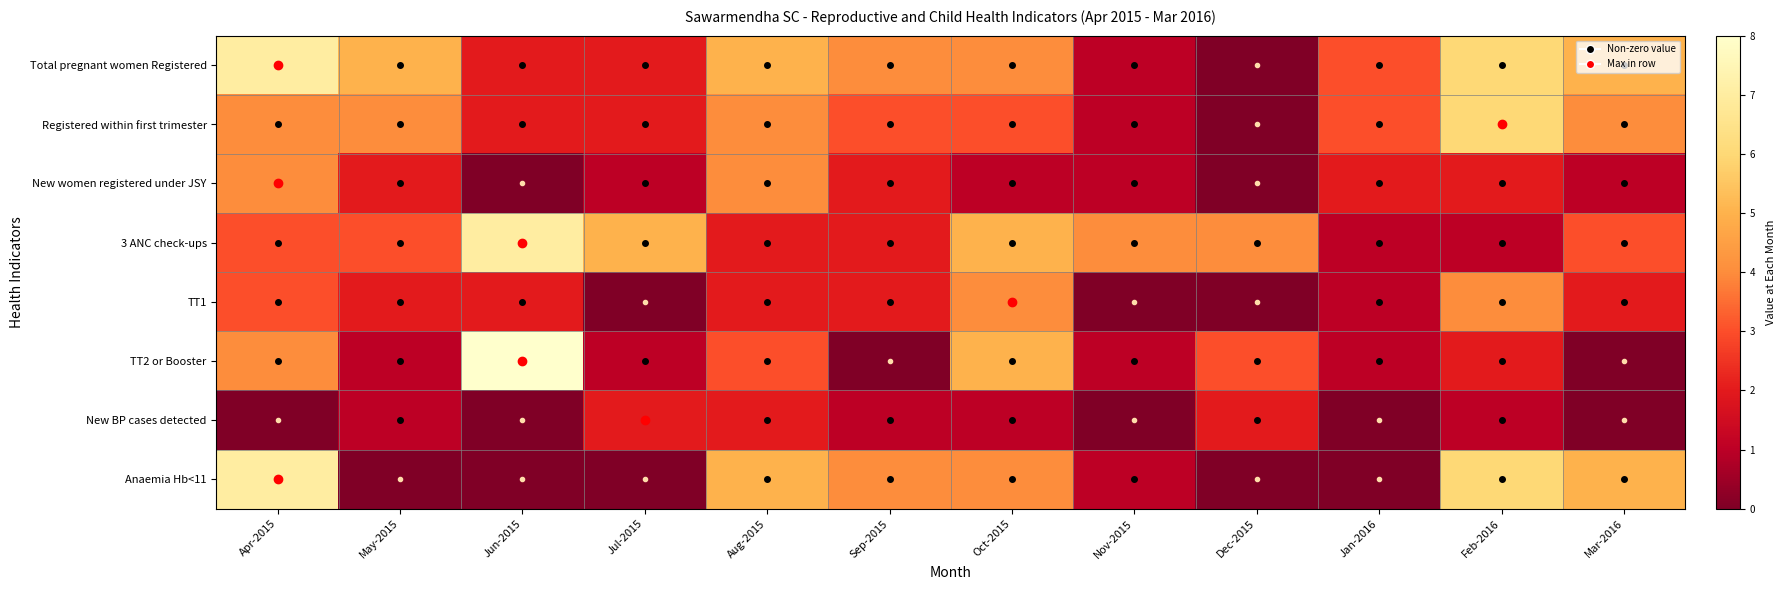

Reading right to left, transcribe all the data shown in this chart.

Total pregnant women Registered: Mar-2016=5	Feb-2016=6	Jan-2016=3	Dec-2015=0	Nov-2015=1	Oct-2015=4	Sep-2015=4	Aug-2015=5	Jul-2015=2	Jun-2015=2	May-2015=5	Apr-2015=7
Registered within first trimester: Mar-2016=4	Feb-2016=6	Jan-2016=3	Dec-2015=0	Nov-2015=1	Oct-2015=3	Sep-2015=3	Aug-2015=4	Jul-2015=2	Jun-2015=2	May-2015=4	Apr-2015=4
New women registered under JSY: Mar-2016=1	Feb-2016=2	Jan-2016=2	Dec-2015=0	Nov-2015=1	Oct-2015=1	Sep-2015=2	Aug-2015=4	Jul-2015=1	Jun-2015=0	May-2015=2	Apr-2015=4
3 ANC check-ups: Mar-2016=3	Feb-2016=1	Jan-2016=1	Dec-2015=4	Nov-2015=4	Oct-2015=5	Sep-2015=2	Aug-2015=2	Jul-2015=5	Jun-2015=7	May-2015=3	Apr-2015=3
TT1: Mar-2016=2	Feb-2016=4	Jan-2016=1	Dec-2015=0	Nov-2015=0	Oct-2015=4	Sep-2015=2	Aug-2015=2	Jul-2015=0	Jun-2015=2	May-2015=2	Apr-2015=3
TT2 or Booster: Mar-2016=0	Feb-2016=2	Jan-2016=1	Dec-2015=3	Nov-2015=1	Oct-2015=5	Sep-2015=0	Aug-2015=3	Jul-2015=1	Jun-2015=8	May-2015=1	Apr-2015=4
New BP cases detected: Mar-2016=0	Feb-2016=1	Jan-2016=0	Dec-2015=2	Nov-2015=0	Oct-2015=1	Sep-2015=1	Aug-2015=2	Jul-2015=2	Jun-2015=0	May-2015=1	Apr-2015=0
Anaemia Hb<11: Mar-2016=5	Feb-2016=6	Jan-2016=0	Dec-2015=0	Nov-2015=1	Oct-2015=4	Sep-2015=4	Aug-2015=5	Jul-2015=0	Jun-2015=0	May-2015=0	Apr-2015=7